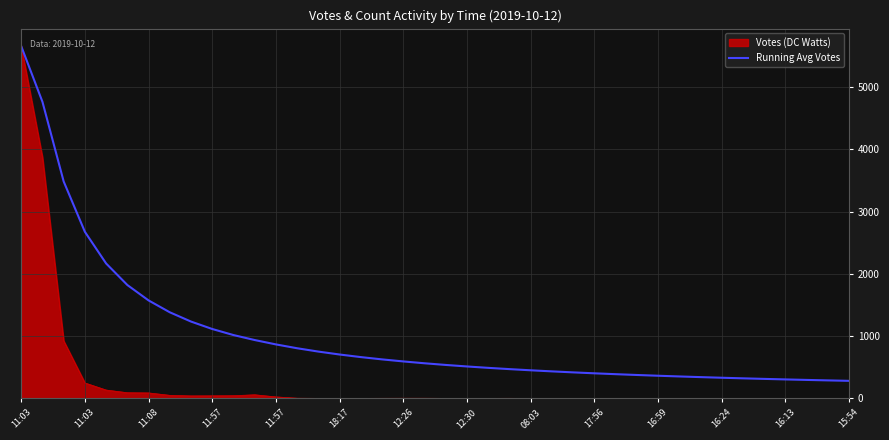

What is the maximum value shown in the chart?

5654.0